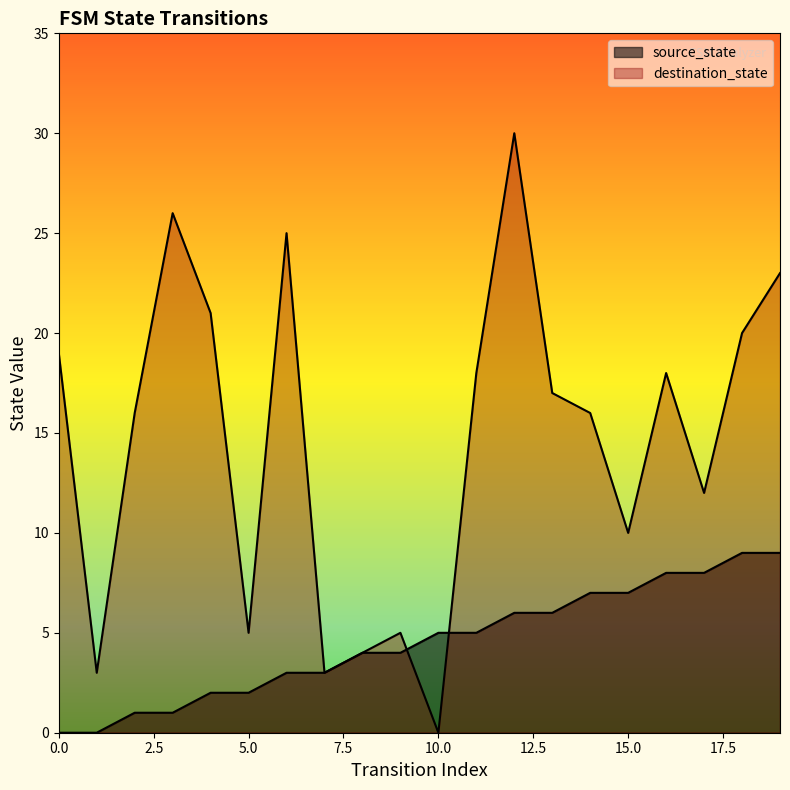

What is the total value across all series at 16?

26